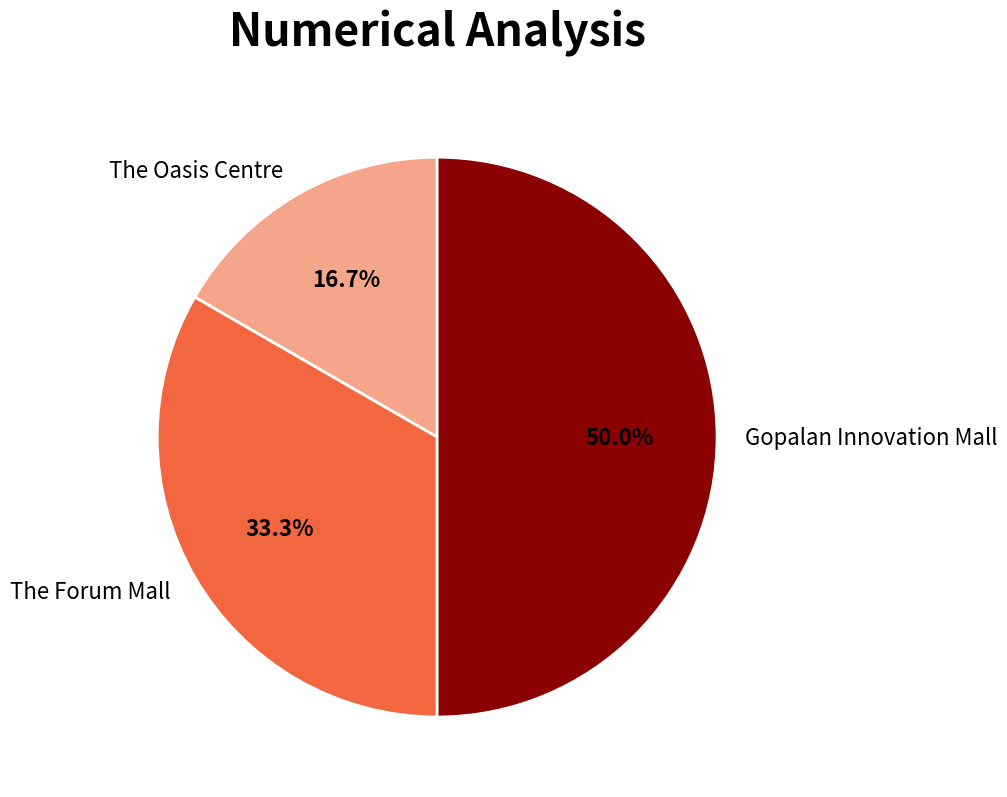

To the nearest percent, what is the difference between the Gopalan Innovation Mall and The Forum Mall slice percentages?

17%